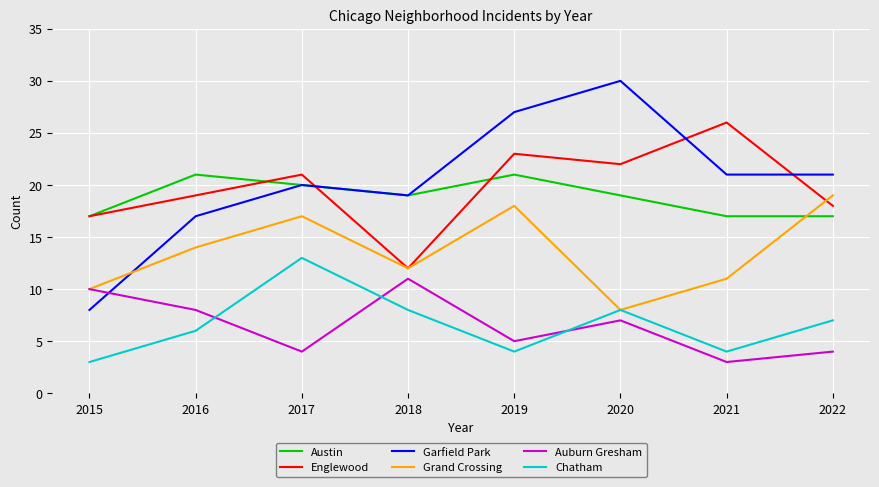

Which category has the lowest value in the Auburn Gresham series?

2021